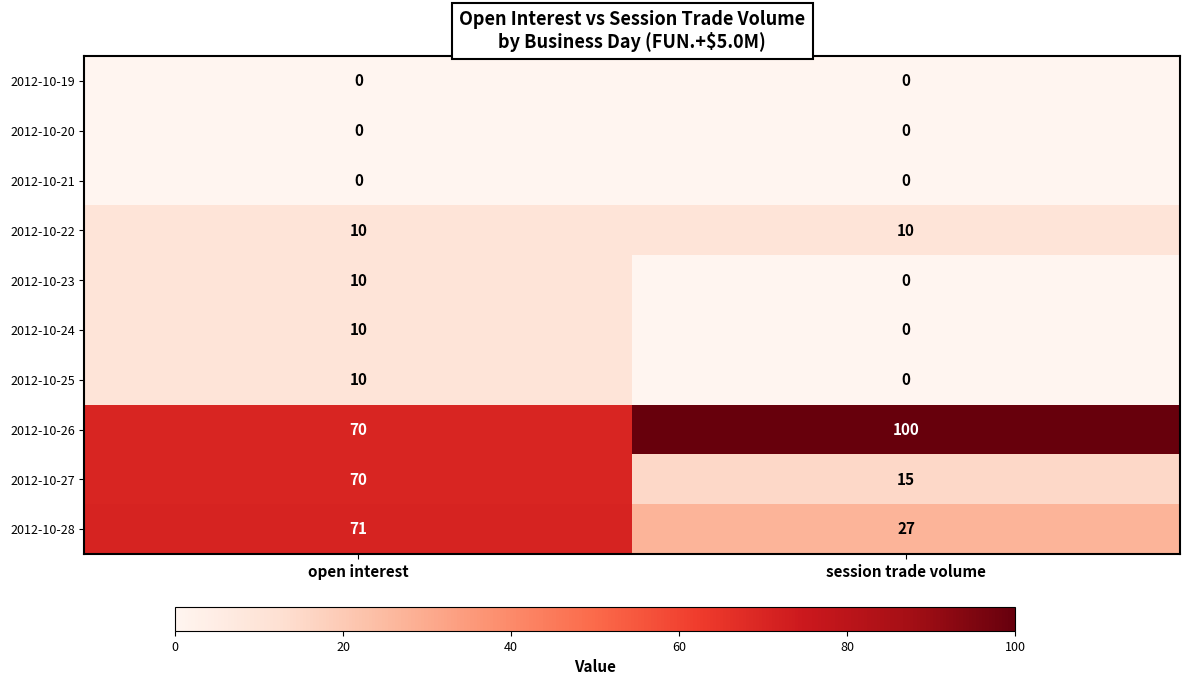

The value of 2012-10-28 at open interest is 24. True or false?

False